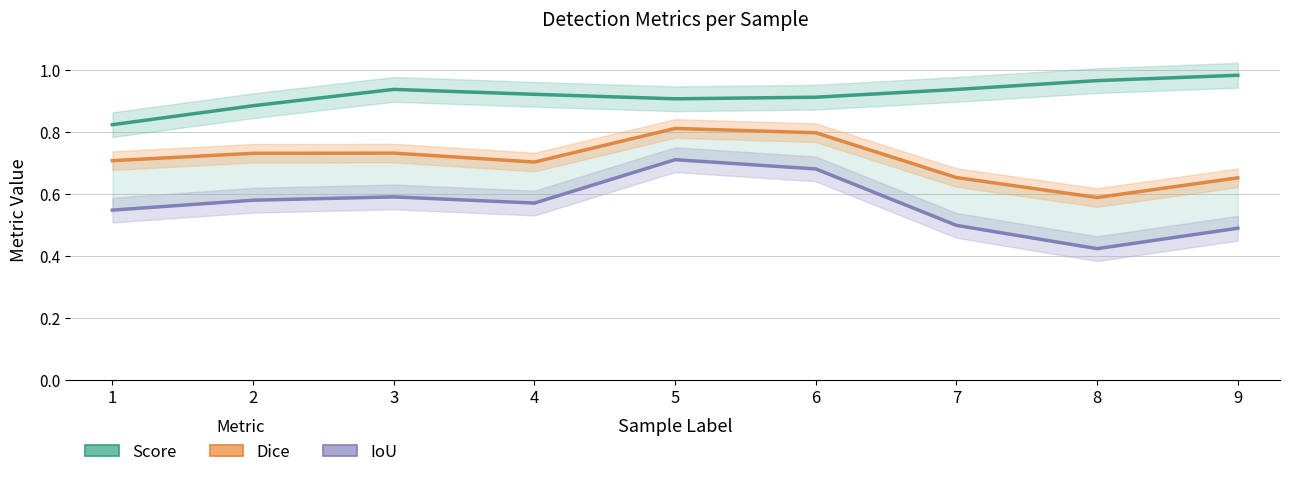

What is the total value across all series at 1?

2.1